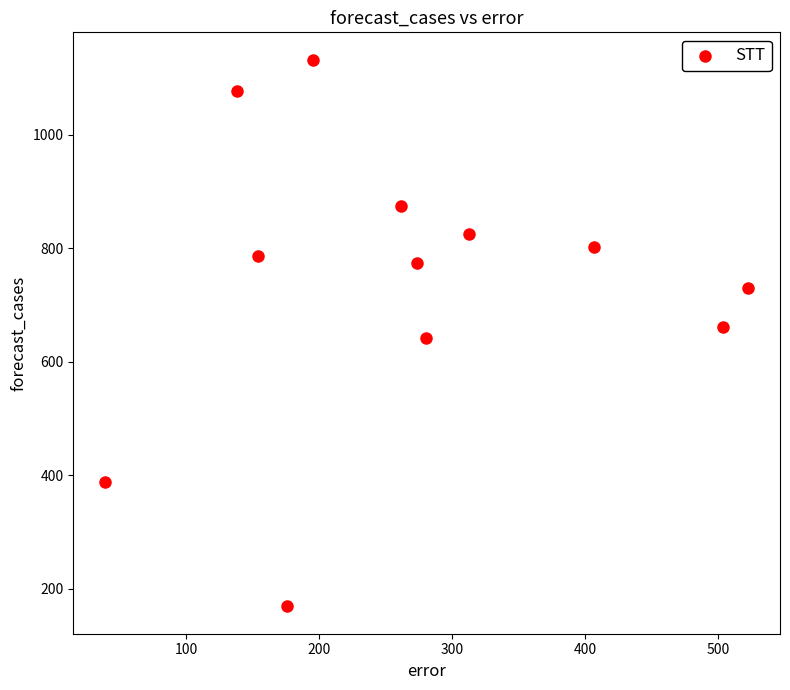

What is the average Y value?

738.6